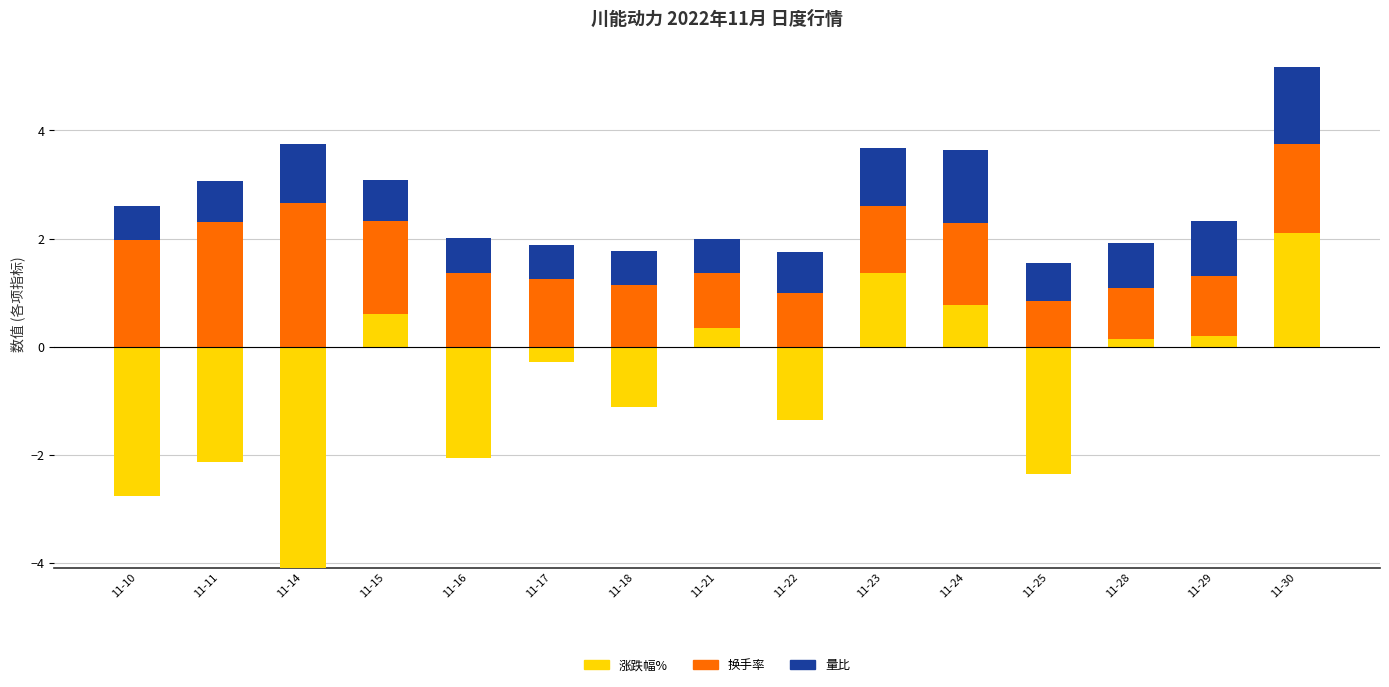

Which series has the widest spread of values?

涨跌幅%